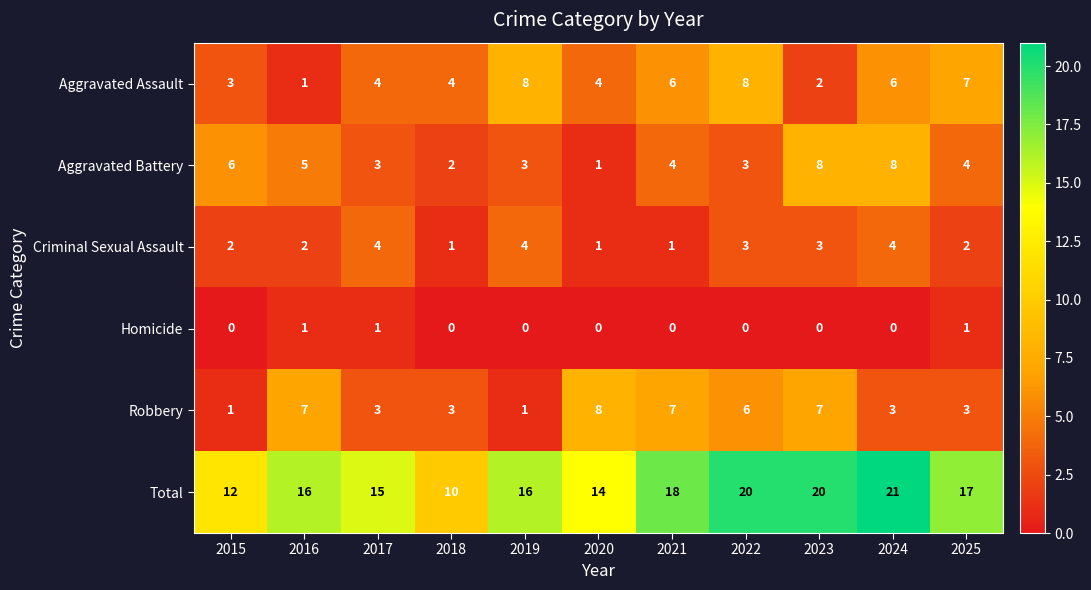

Rank the series at 2021 from lowest to highest value.

Homicide, Criminal Sexual Assault, Aggravated Battery, Aggravated Assault, Robbery, Total